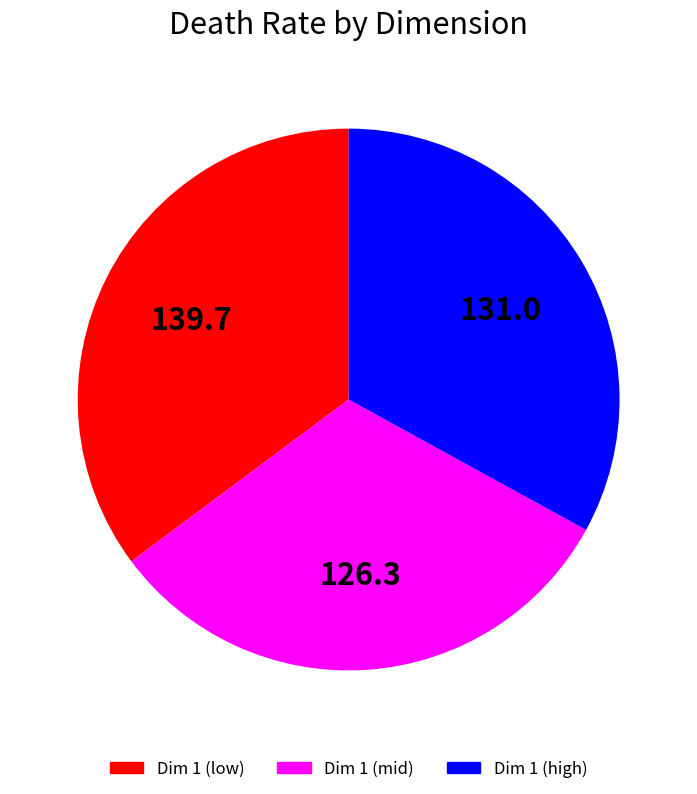

Is there a majority slice in this chart?

No